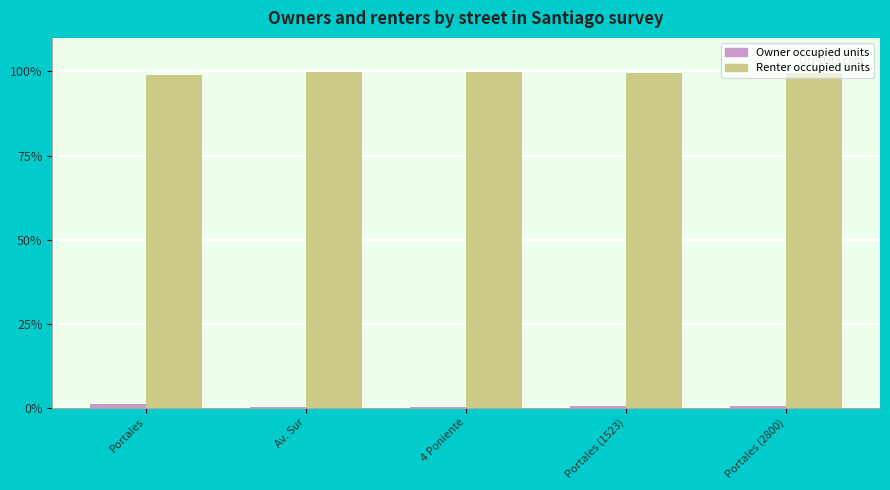

The Renter occupied units series shows 132.9 at Portales. True or false?

False